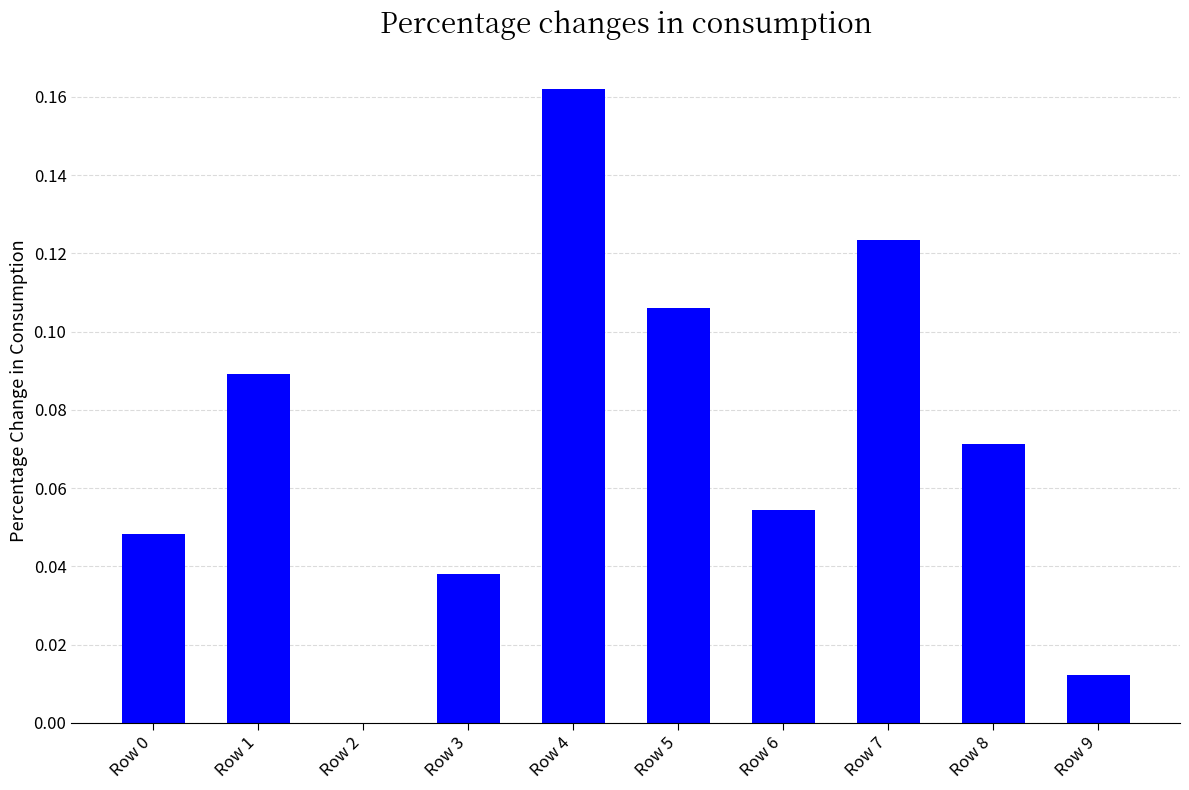

True or false: the data shows 0.0 at Row 2.

True